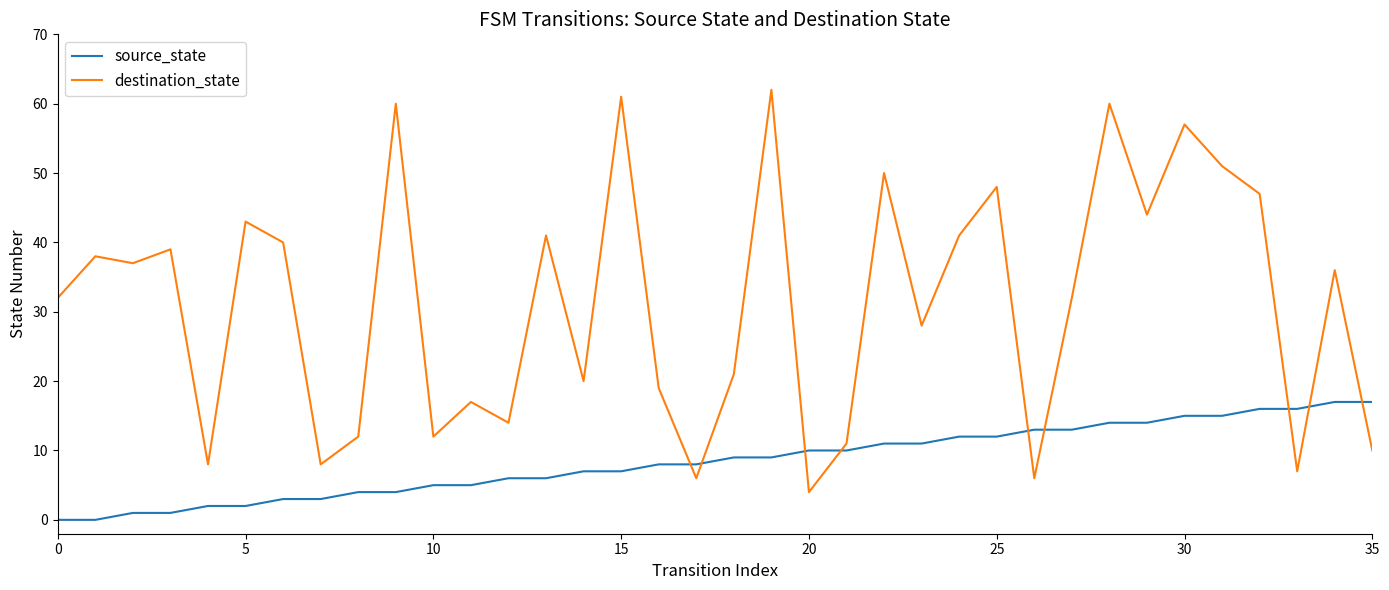

Is this an area chart (filled region under the line)?

No